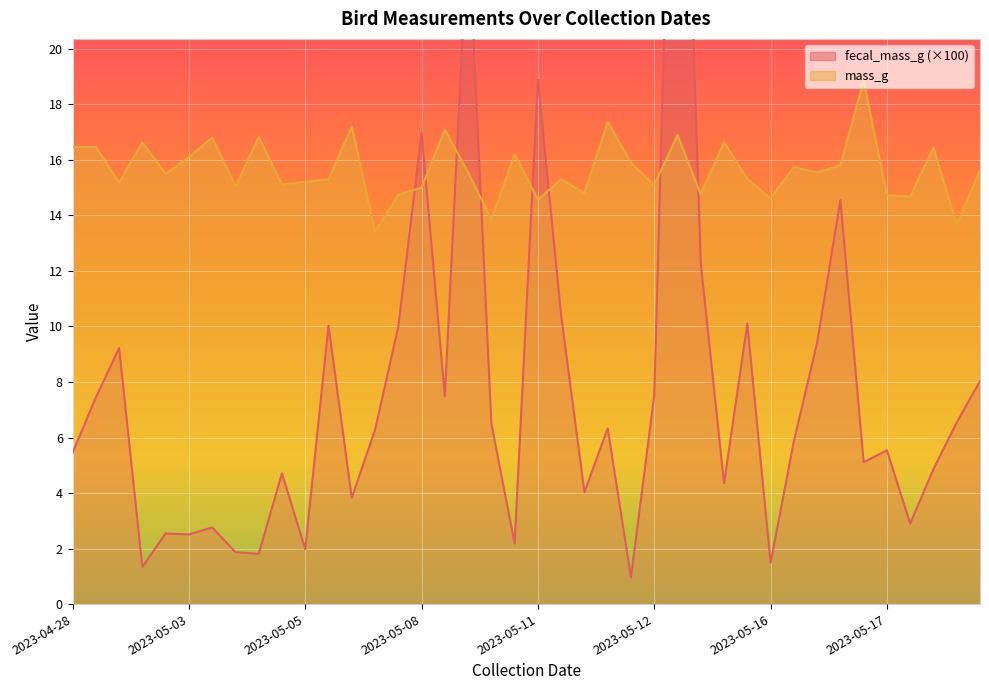

The value of mass_g at 2023-05-11 is 14.6. True or false?

True